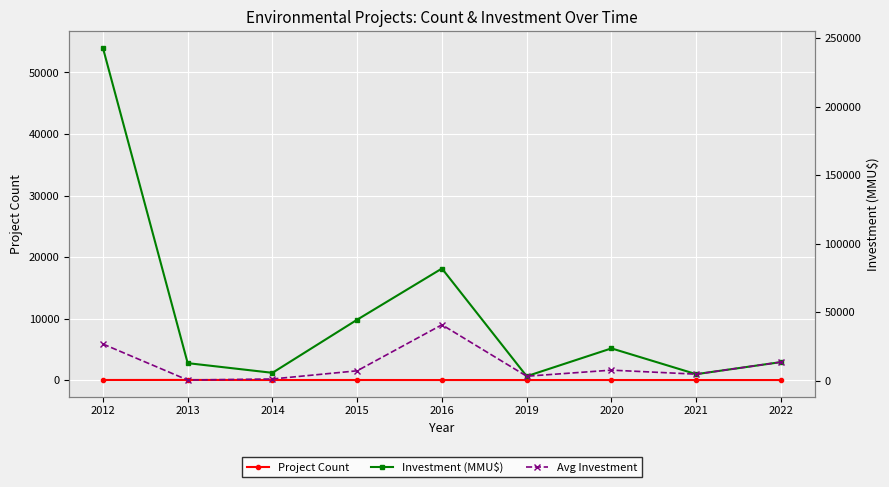

Rank the categories by Investment (MMU$) value from lowest to highest.

2019, 2021, 2014, 2013, 2022, 2020, 2015, 2016, 2012